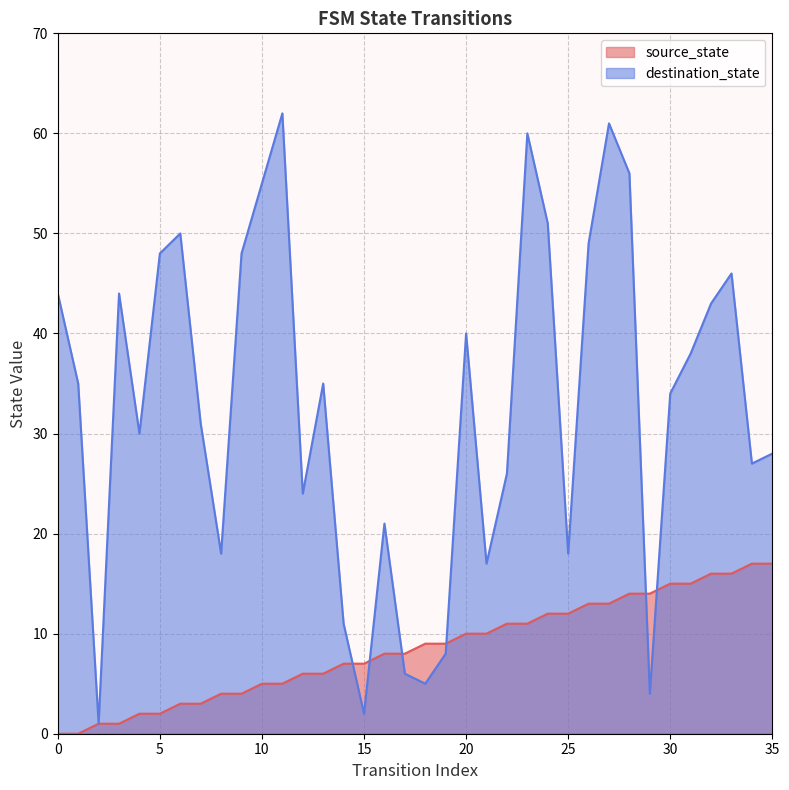

At which label does destination_state reach its peak?

11